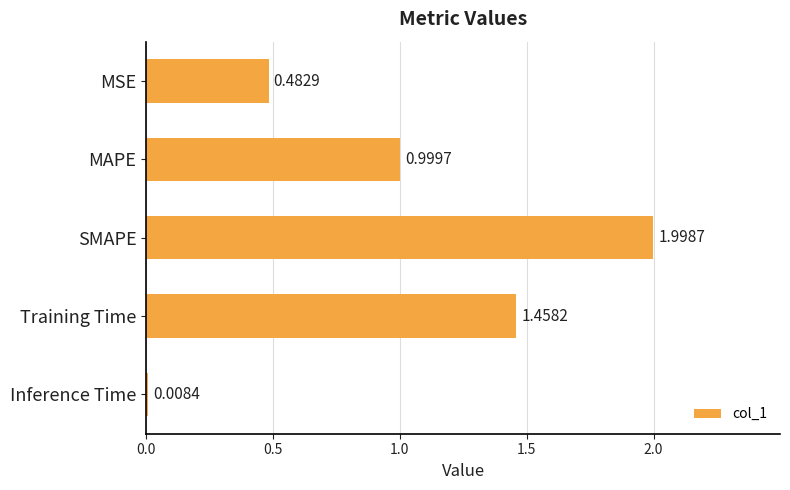

Which category has the lowest value across all series?

Inference Time